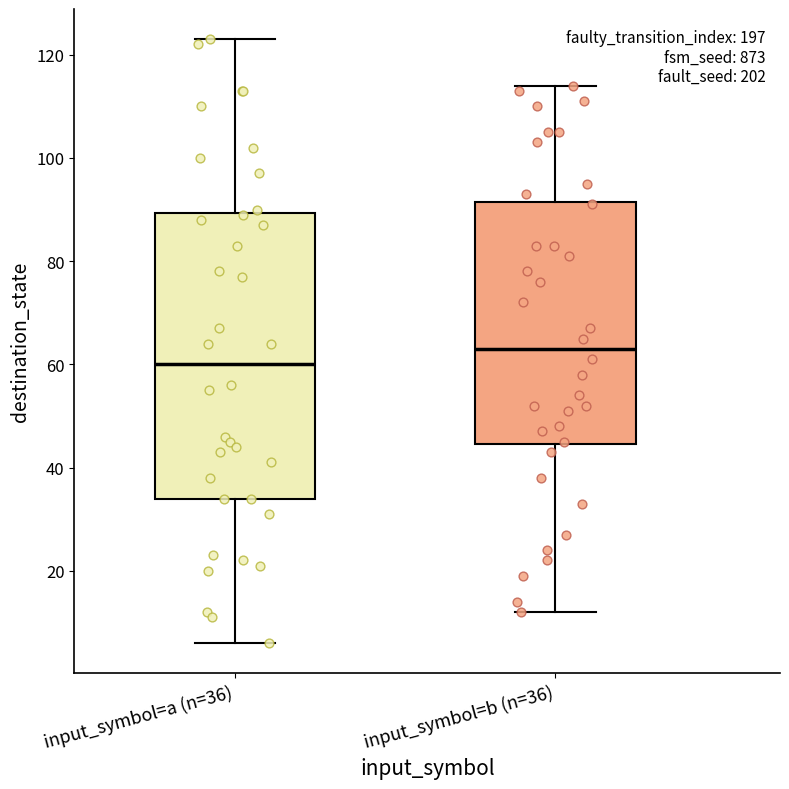

Which box is the tallest, from its lower edge to its upper edge?

input_symbol=a (n=36)